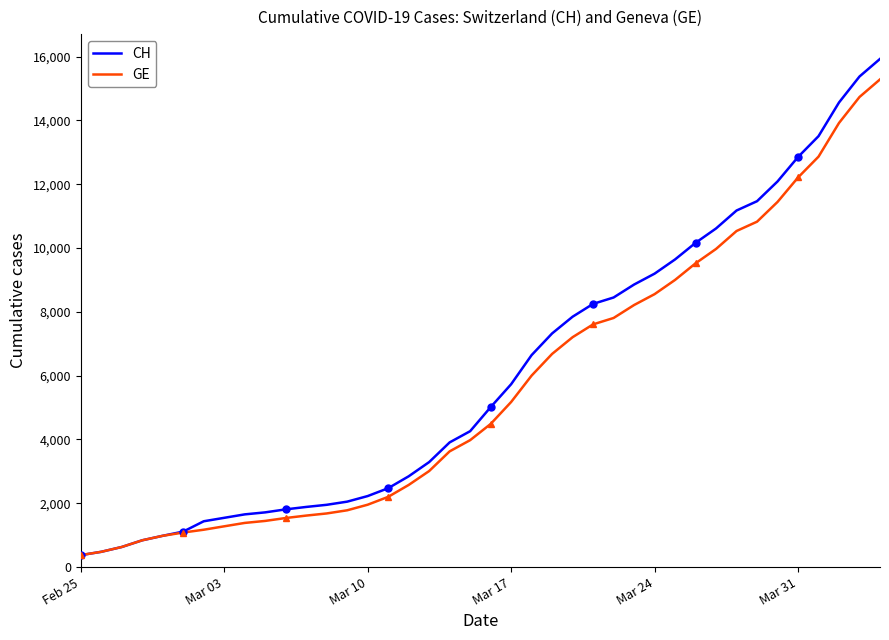

Is this an area chart (filled region under the line)?

No